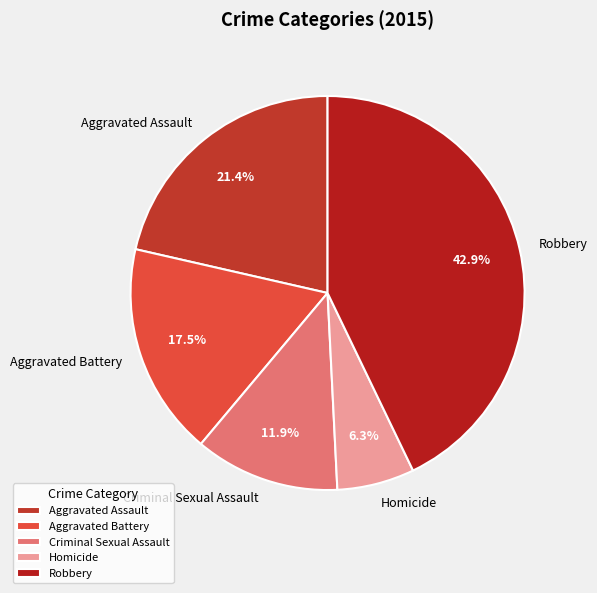

What portion of the pie excludes Aggravated Battery?

82.5%